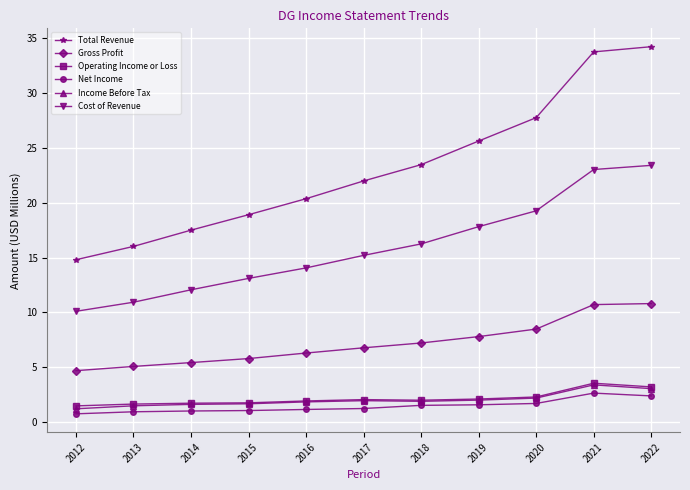

Is it true that Cost of Revenue equals 7.5 at 2014?

False